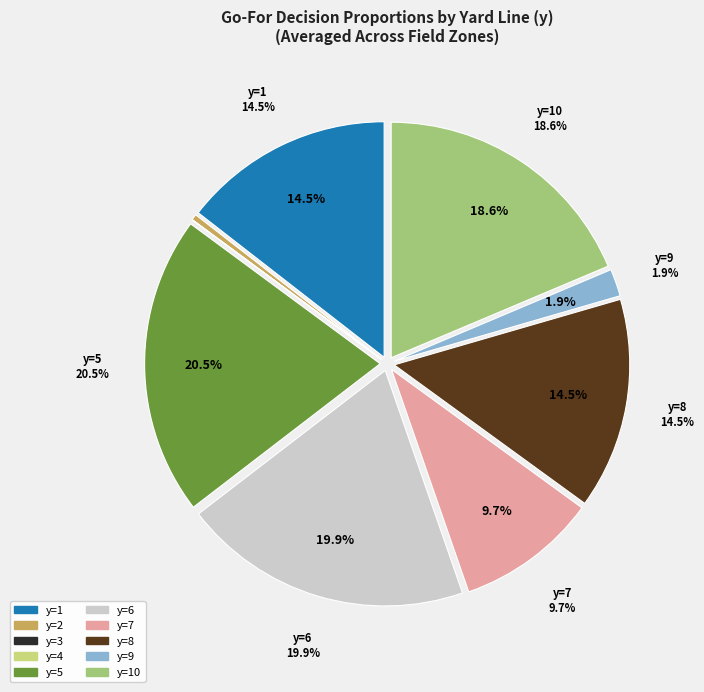

How many segments does this pie chart have?

10